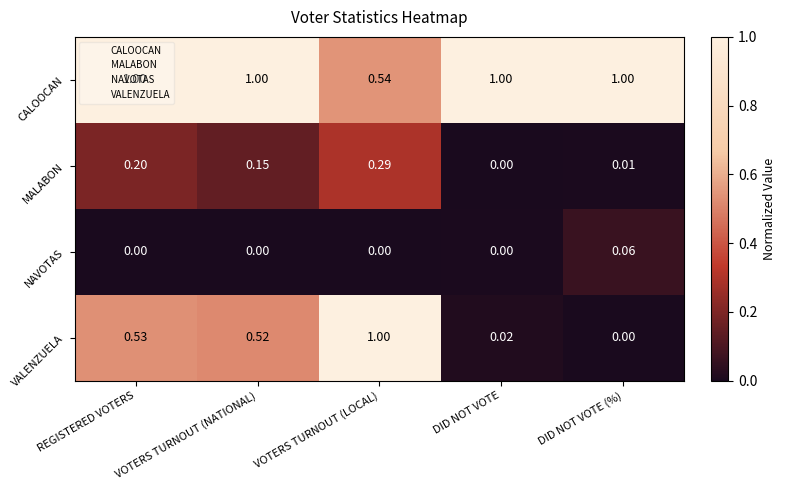

At which category is the sum across all series the highest?

VOTERS TURNOUT (LOCAL)